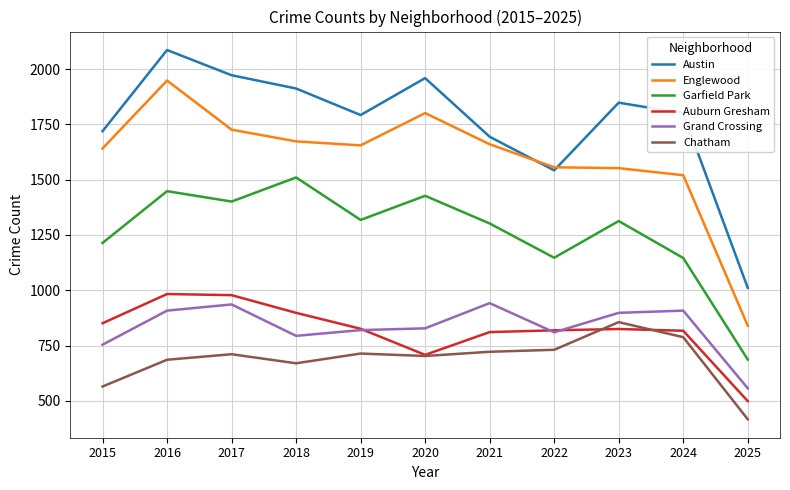

What is the highest value of the Chatham series?

856